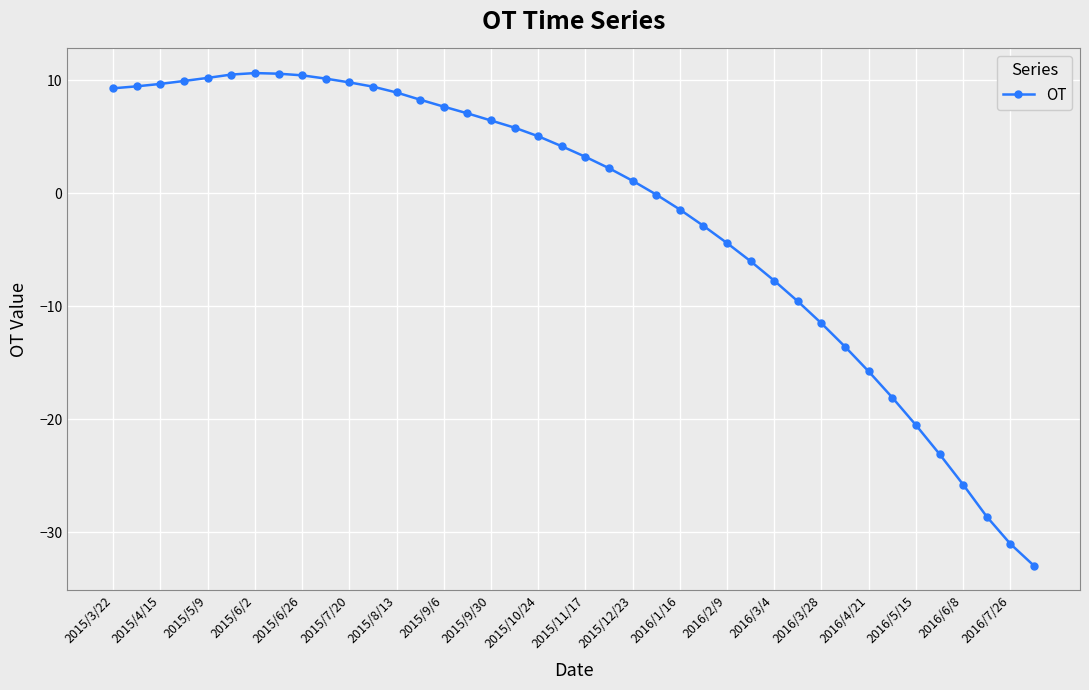

What is the value of the 36th point from the left?

-23.1